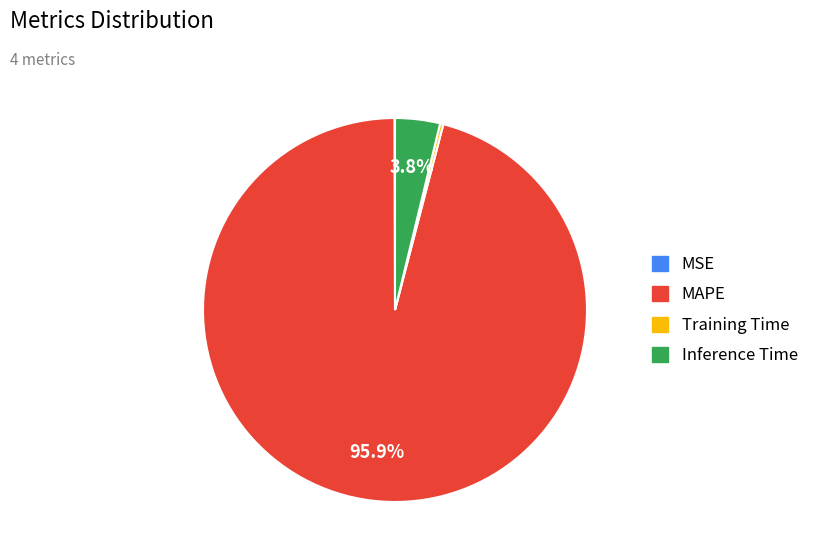

Which category accounts for the majority?

MAPE